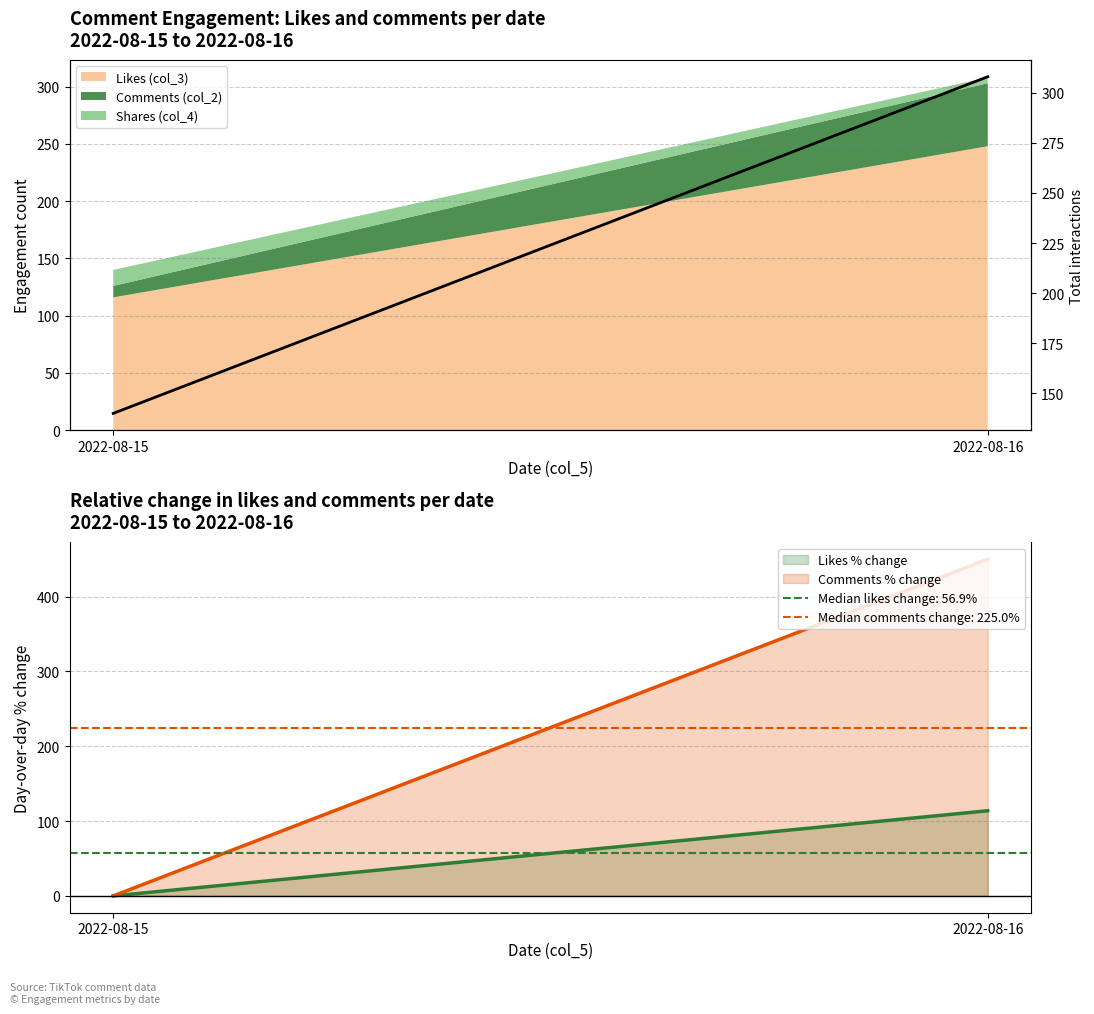

What is the difference between the maximum and minimum values?

168